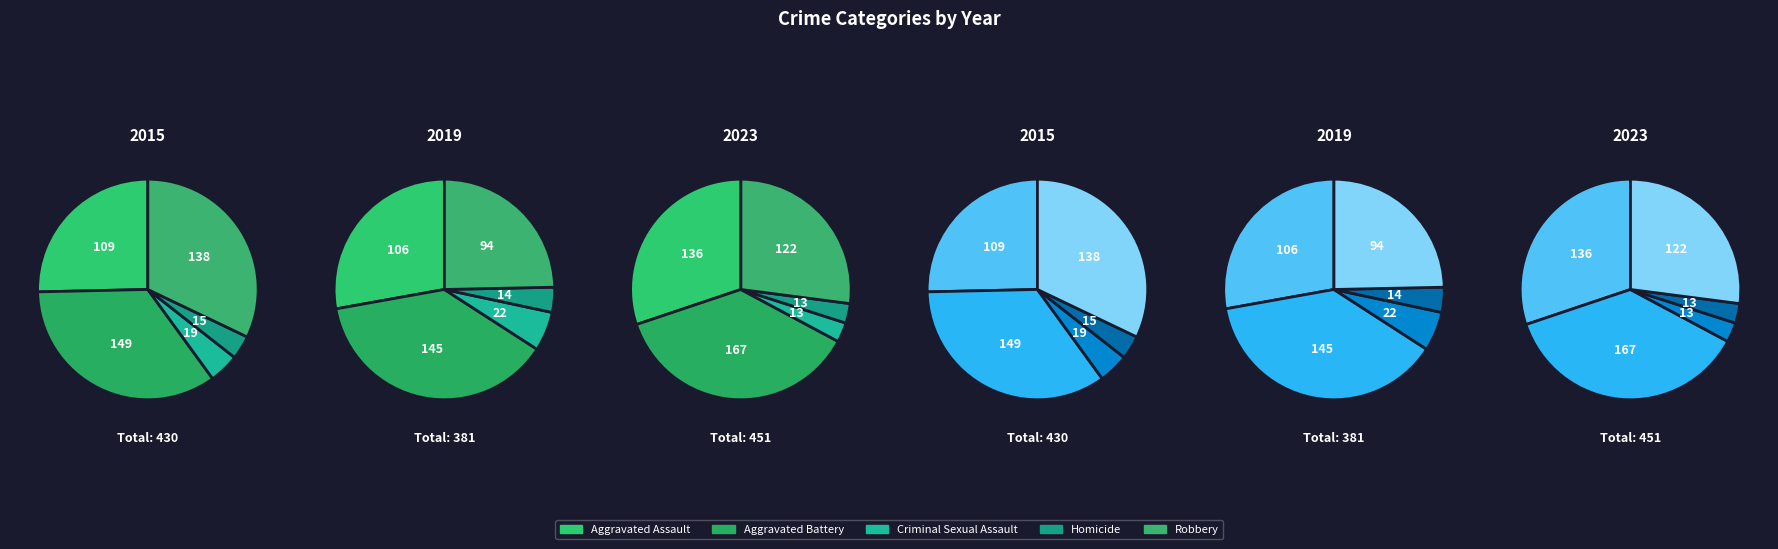

Which series has the largest range (max minus min)?

Robbery